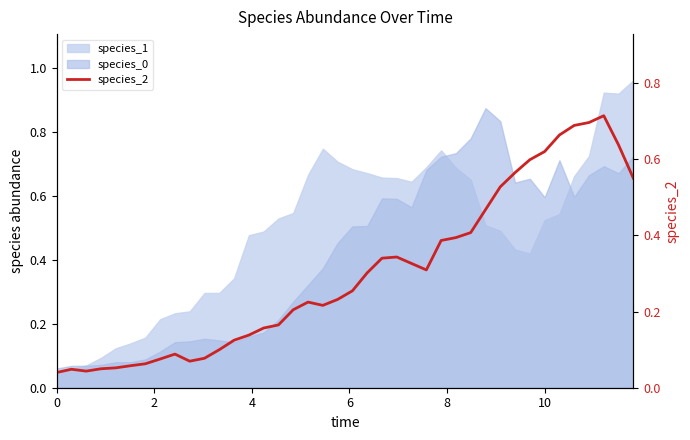

How many categories are shown in the chart?

40